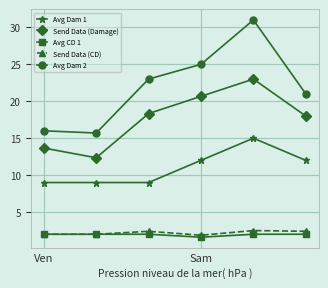

Which series has the widest spread of values?

Avg Dam 2